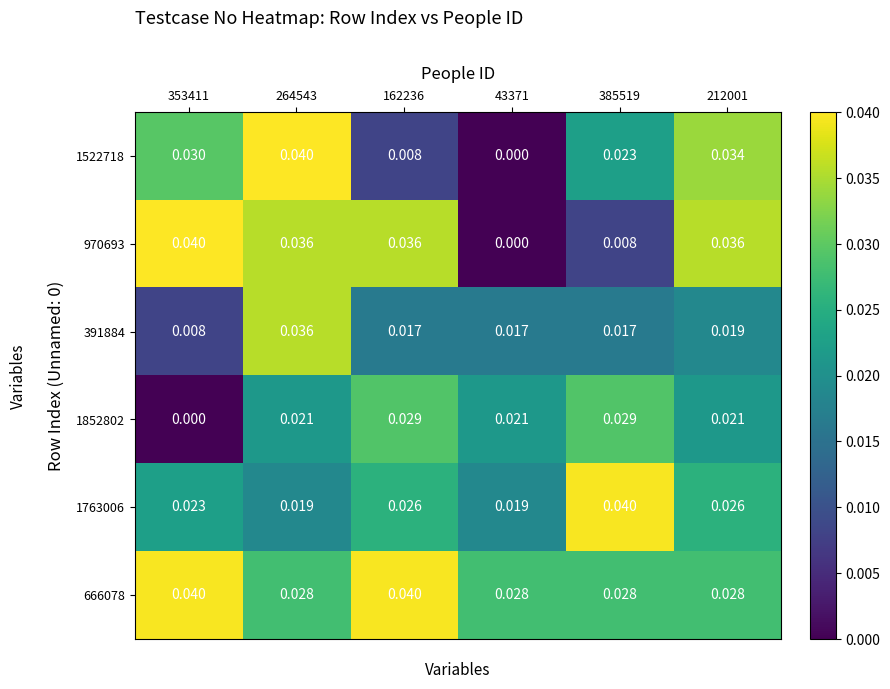

Is the value of 391884 at 385519 greater than the value of 666078 at 162236?

No